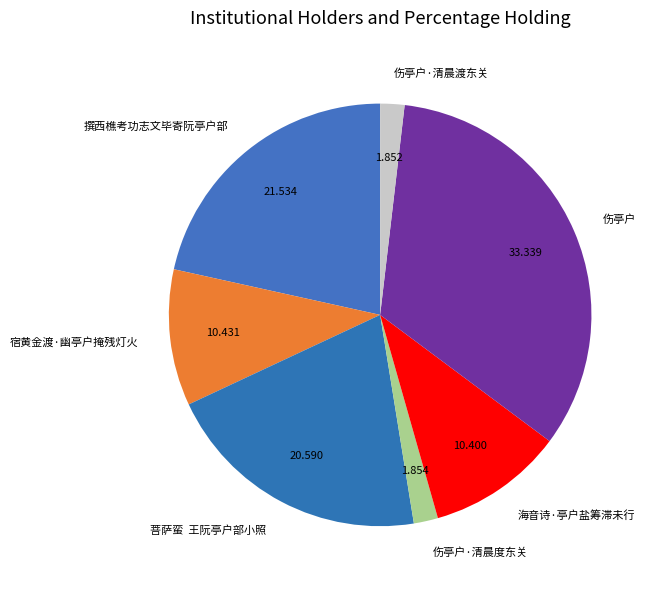

Which has a higher value, 伤亭户 or 伤亭户·清晨度东关?

伤亭户